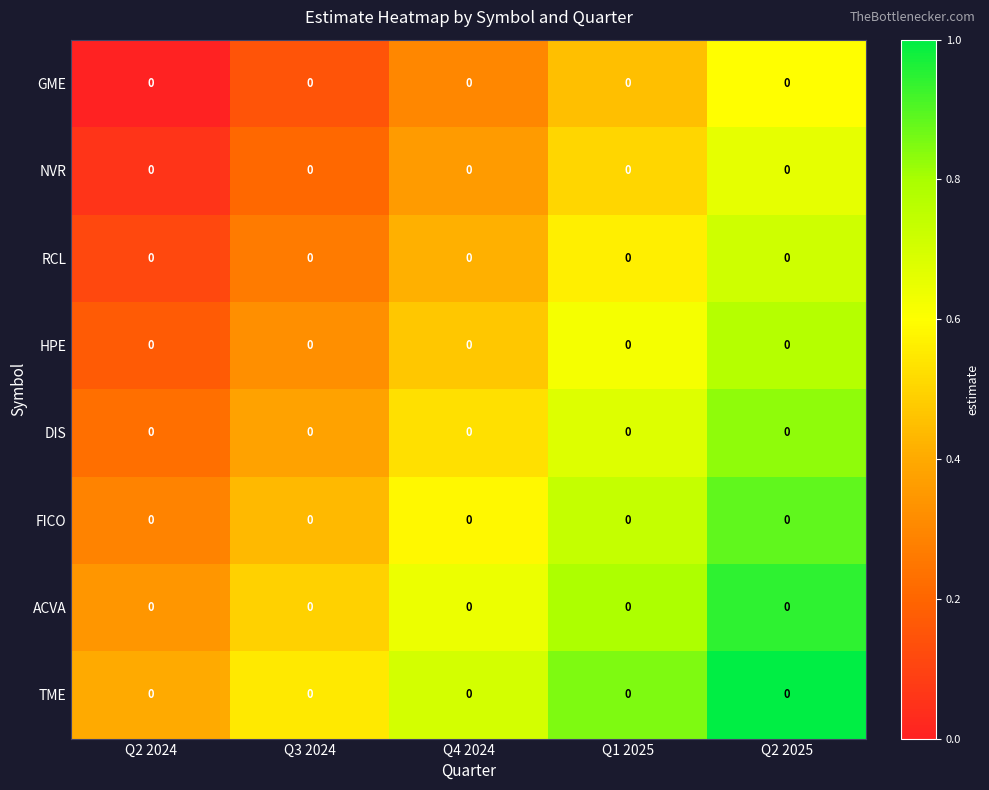

The value of HPE at Q4 2024 is 0.1. True or false?

False